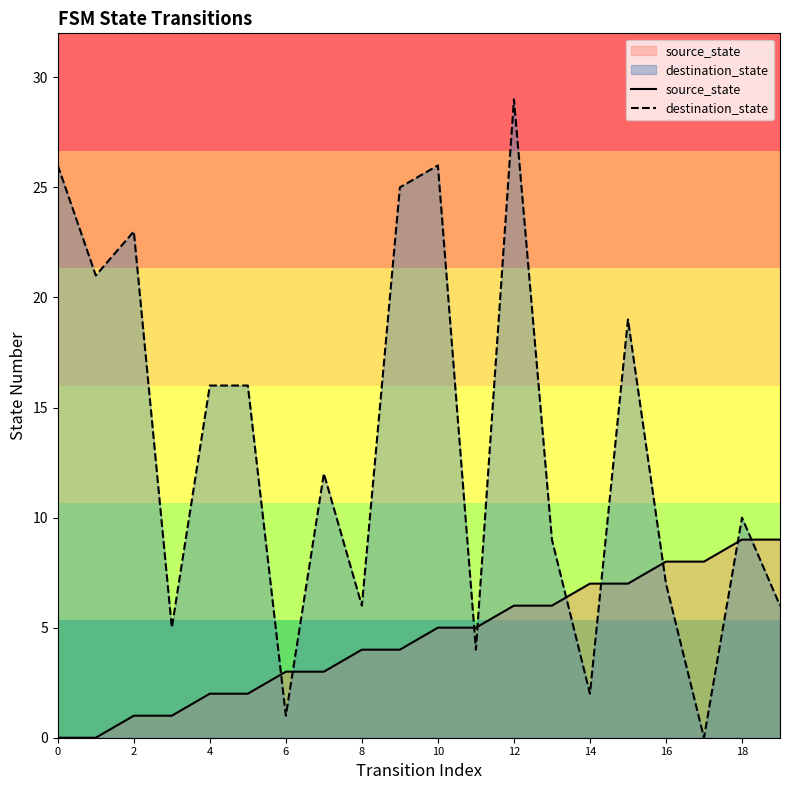

What are all the series names shown in the legend?

source_state, destination_state